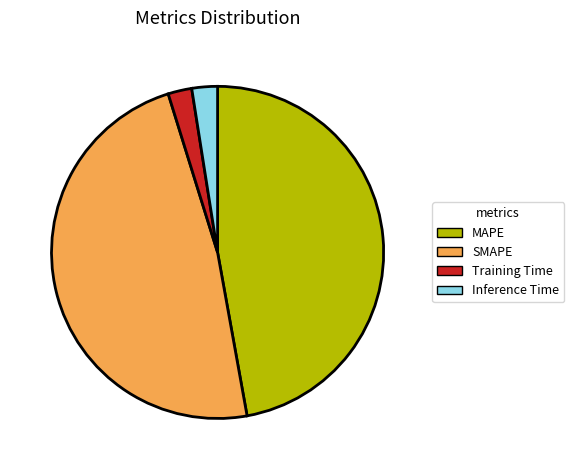

What is the largest slice in the pie chart?

SMAPE